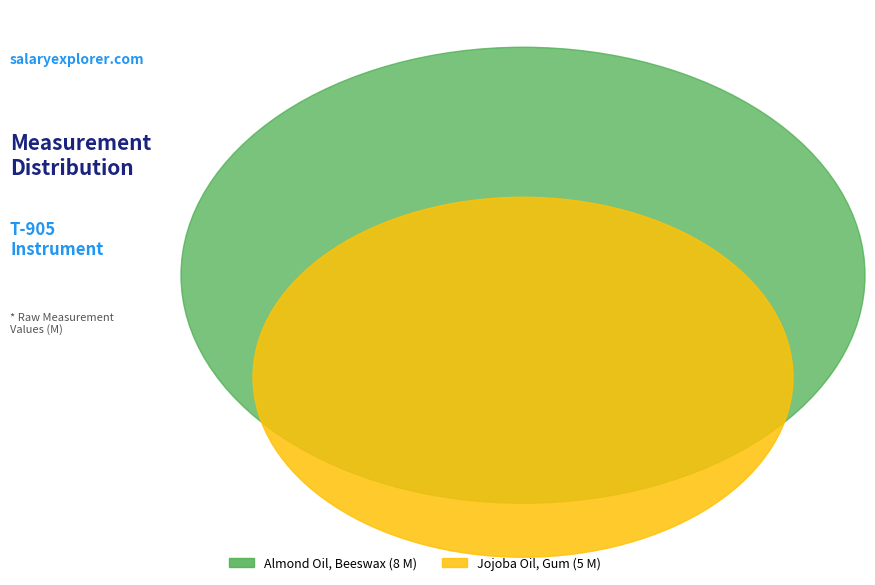

To the nearest percent, what is the average slice percentage?

50%